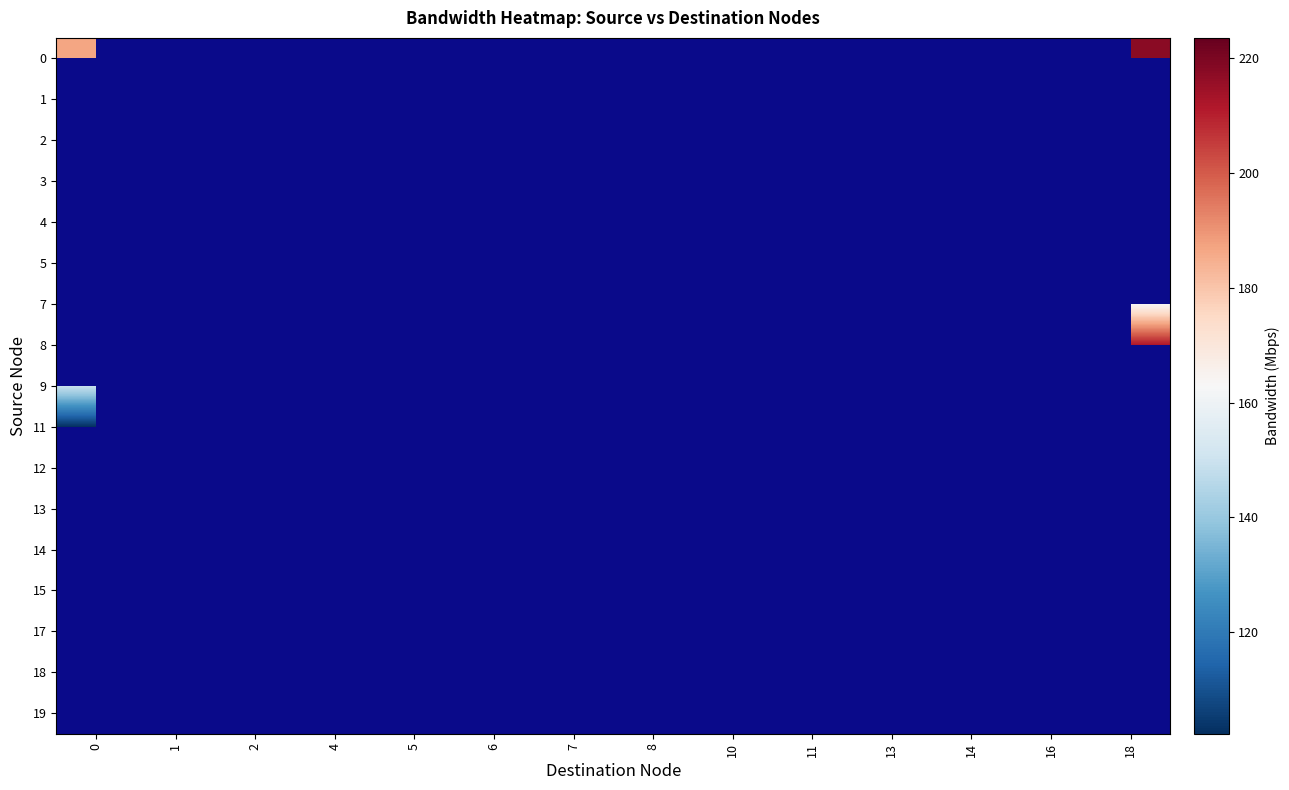

What is the smallest value displayed?

102.3